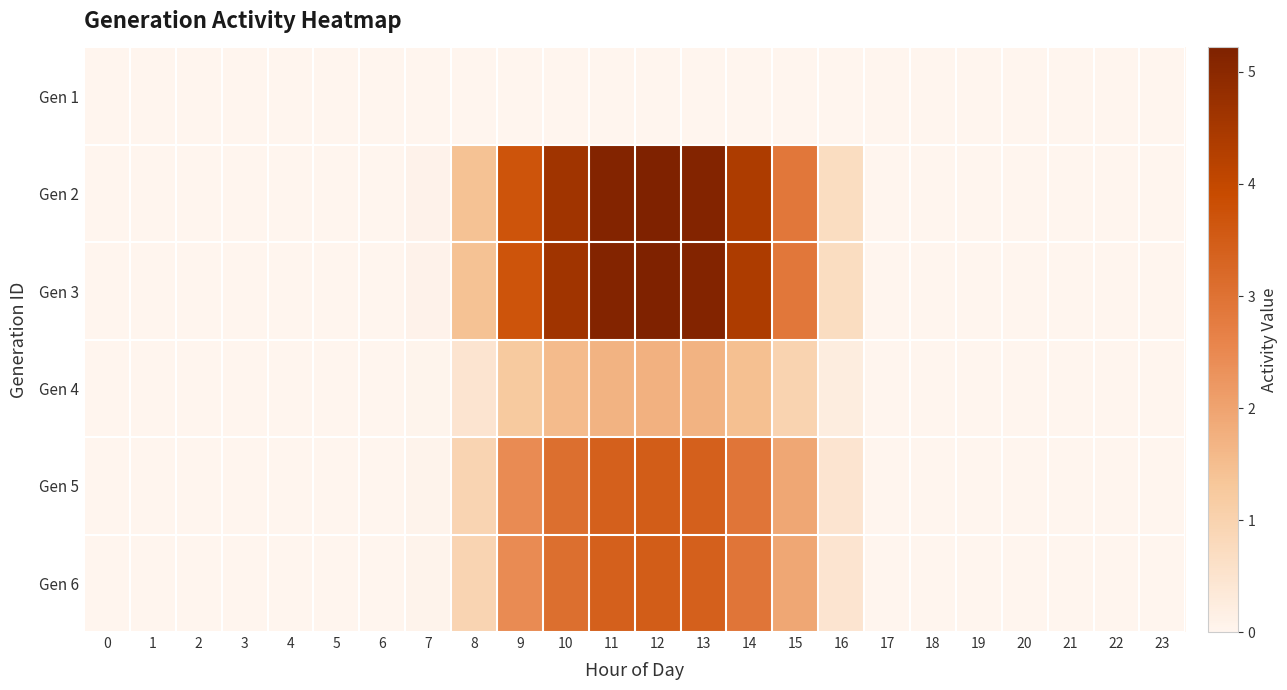

Reading left to right, list all the values displayed in this chart.

Gen 1: 0=0.0	1=0.0	2=0.0	3=0.0	4=0.0	5=0.0	6=0.0	7=0.0	8=0.0	9=0.0	10=0.0	11=0.0	12=0.0	13=0.0	14=0.0	15=0.0	16=0.0	17=0.0	18=0.0	19=0.0	20=0.0	21=0.0	22=0.0	23=0.0
Gen 2: 0=0.0	1=0.0	2=0.0	3=0.0	4=0.0	5=0.0	6=0.0	7=0.1	8=1.4	9=3.7	10=4.6	11=5.1	12=5.2	13=5.1	14=4.4	15=2.9	16=0.7	17=0.0	18=0.0	19=0.0	20=0.0	21=0.0	22=0.0	23=0.0
Gen 3: 0=0.0	1=0.0	2=0.0	3=0.0	4=0.0	5=0.0	6=0.0	7=0.1	8=1.4	9=3.7	10=4.6	11=5.1	12=5.2	13=5.1	14=4.4	15=2.9	16=0.7	17=0.0	18=0.0	19=0.0	20=0.0	21=0.0	22=0.0	23=0.0
Gen 4: 0=0.0	1=0.0	2=0.0	3=0.0	4=0.0	5=0.0	6=0.0	7=0.0	8=0.5	9=1.2	10=1.5	11=1.7	12=1.7	13=1.7	14=1.5	15=1.0	16=0.2	17=0.0	18=0.0	19=0.0	20=0.0	21=0.0	22=0.0	23=0.0
Gen 5: 0=0.0	1=0.0	2=0.0	3=0.0	4=0.0	5=0.0	6=0.0	7=0.0	8=0.9	9=2.5	10=3.1	11=3.4	12=3.5	13=3.4	14=2.9	15=1.9	16=0.5	17=0.0	18=0.0	19=0.0	20=0.0	21=0.0	22=0.0	23=0.0
Gen 6: 0=0.0	1=0.0	2=0.0	3=0.0	4=0.0	5=0.0	6=0.0	7=0.0	8=0.9	9=2.5	10=3.1	11=3.4	12=3.5	13=3.4	14=2.9	15=1.9	16=0.5	17=0.0	18=0.0	19=0.0	20=0.0	21=0.0	22=0.0	23=0.0